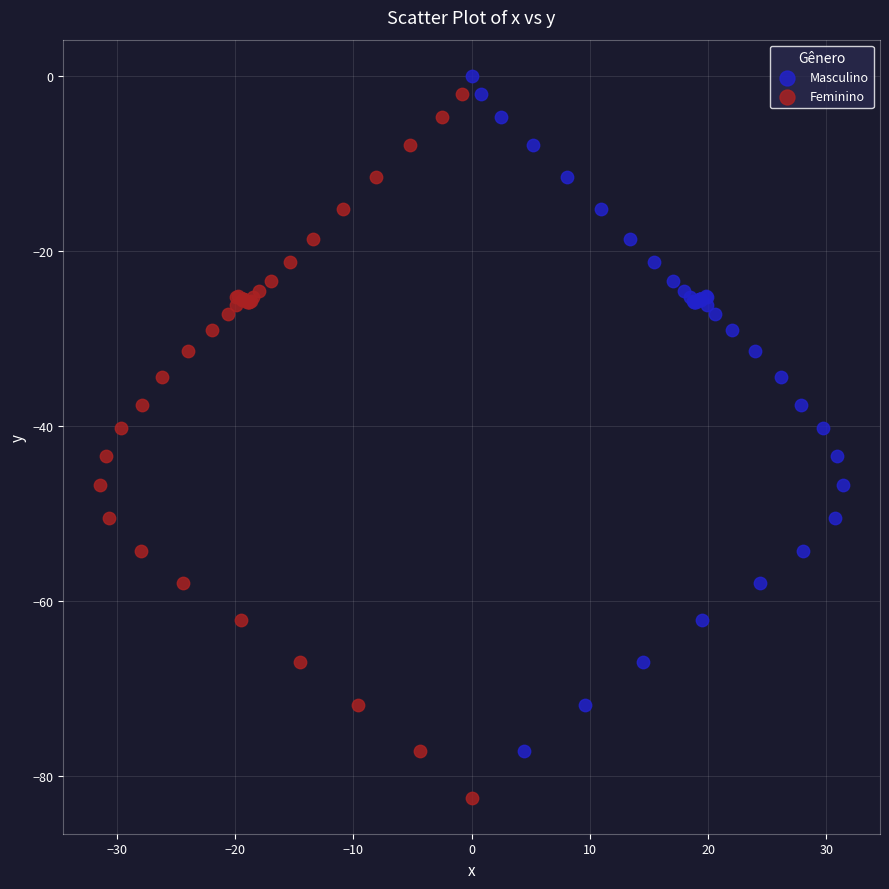

Which series has the widest spread of Y values?

Feminino